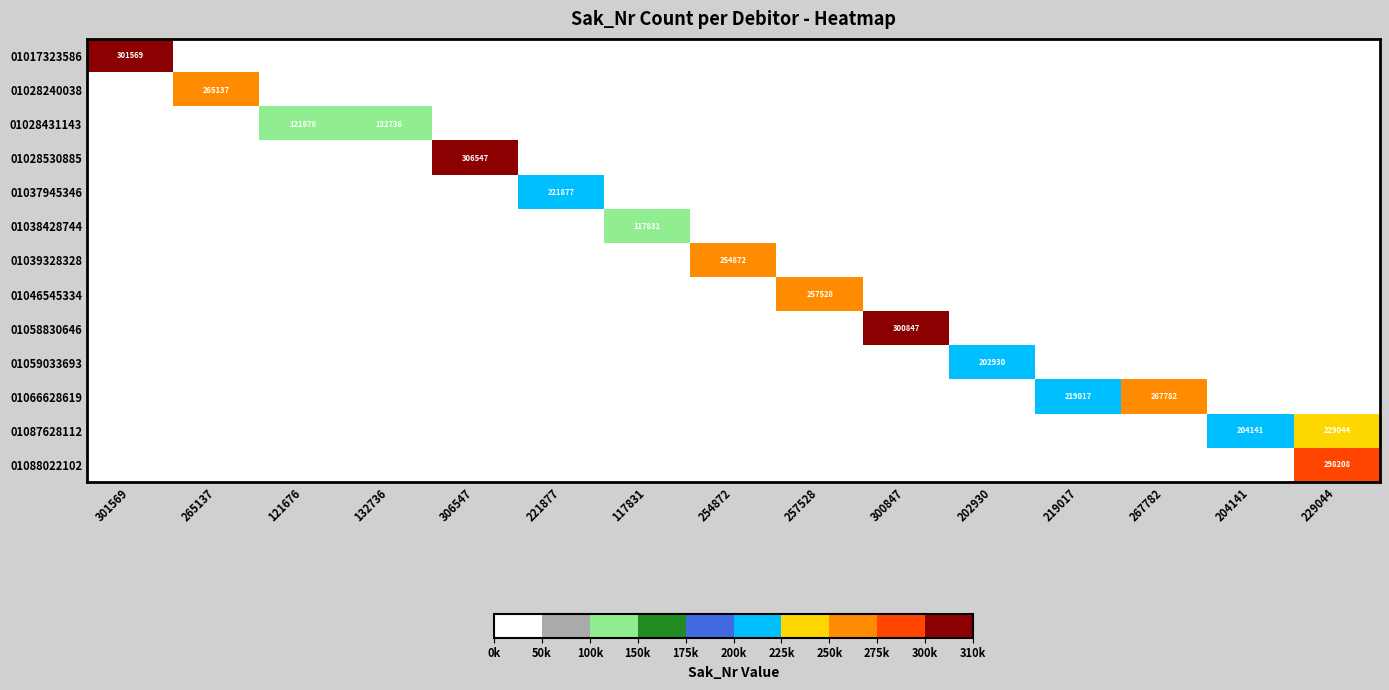

At which label is 01046545334 closest to 128764?

301569